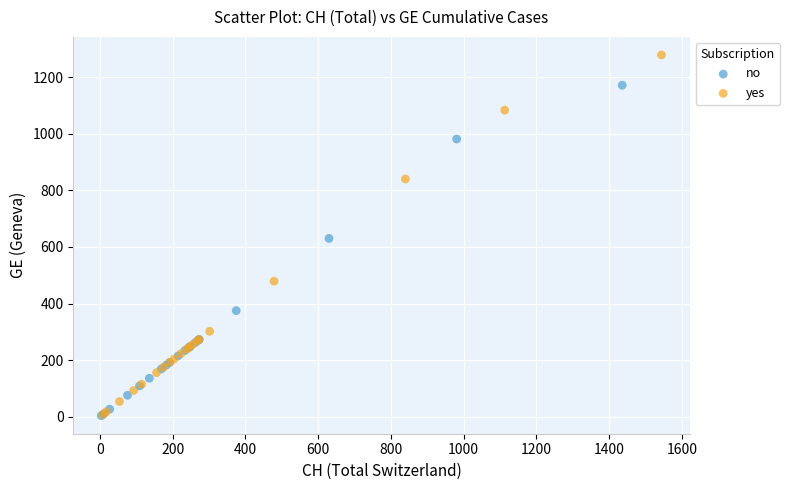

Which series has the widest spread of Y values?

yes